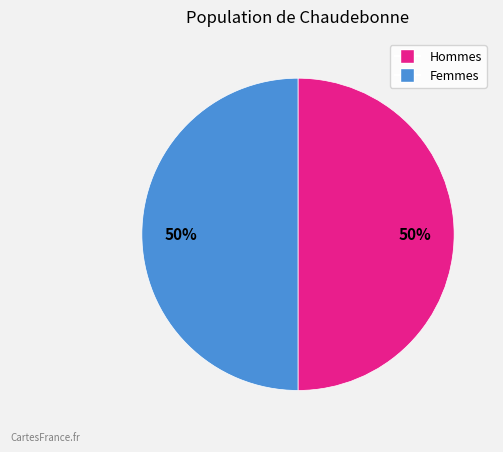

Combined, do Hommes and Femmes account for over 50%?

Yes